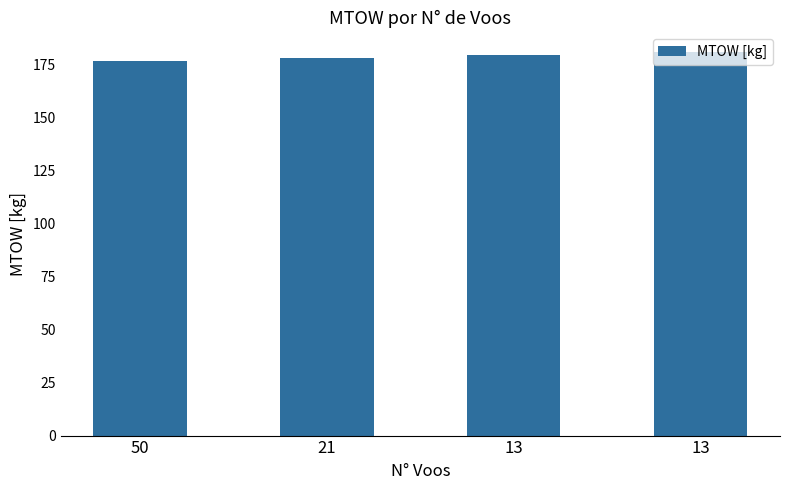

What is the approximate value at 50?

176.7